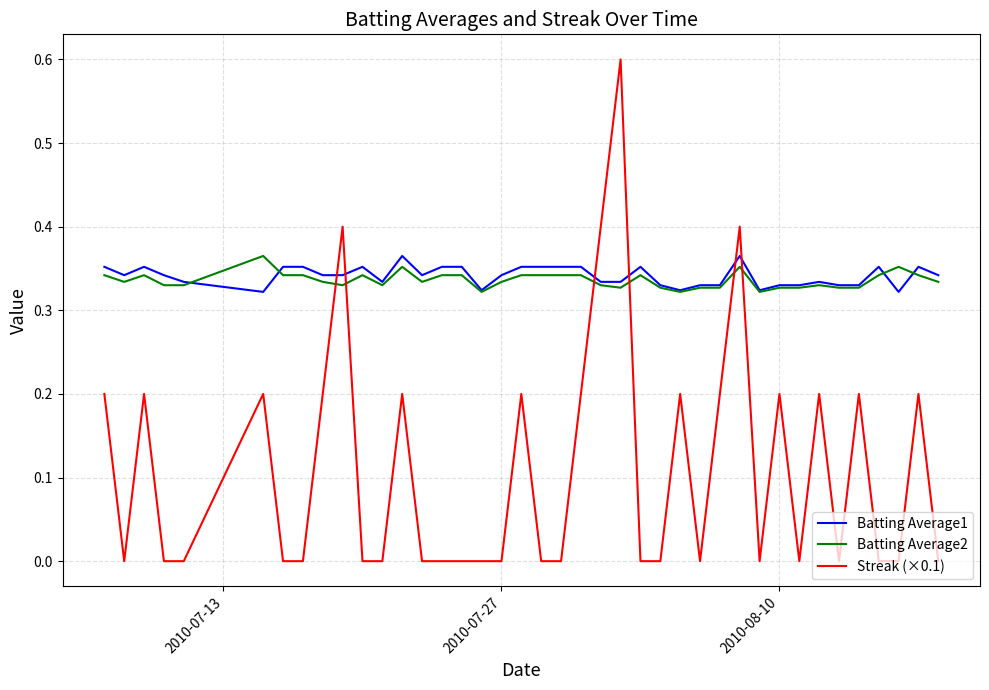

After their last crossing, which series has the higher values: Batting Average2 or Streak (×0.1)?

Batting Average2